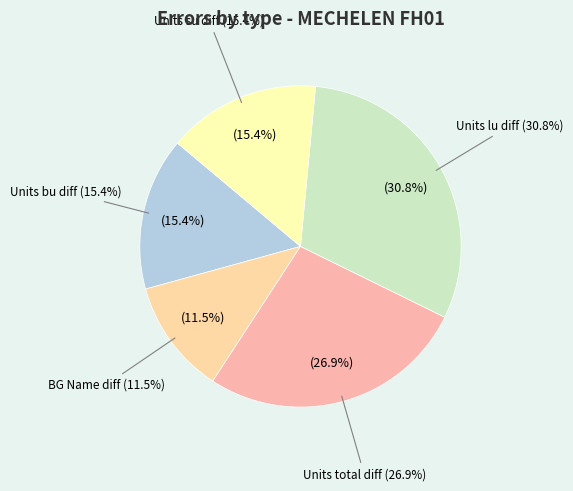

True or false: Units lu diff accounts for 36% of the total.

False